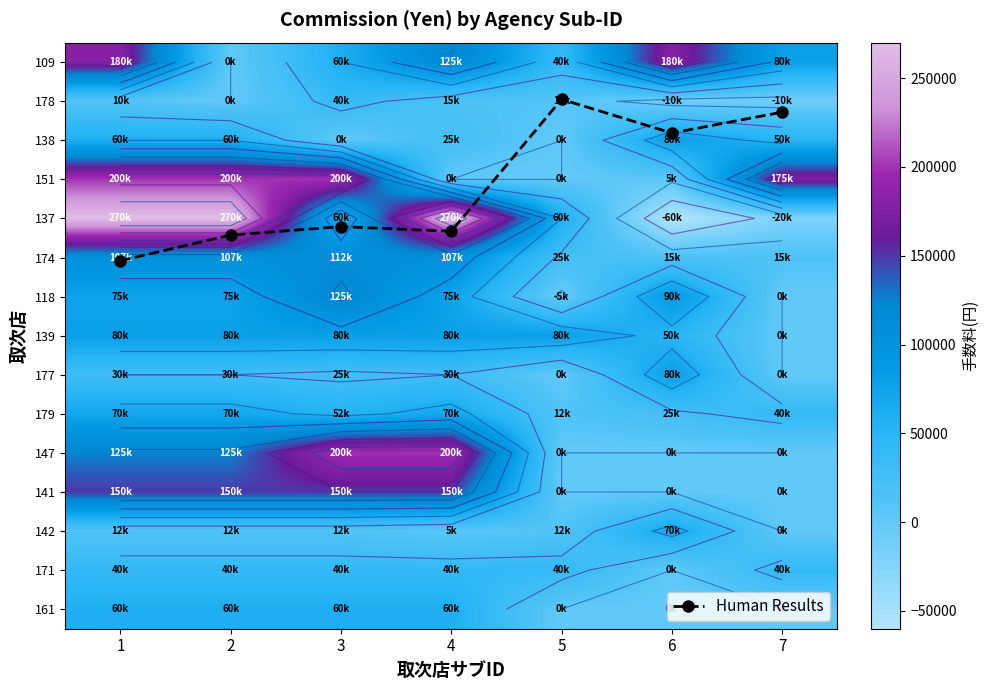

How many 138 values are between 0 and 60000?

6